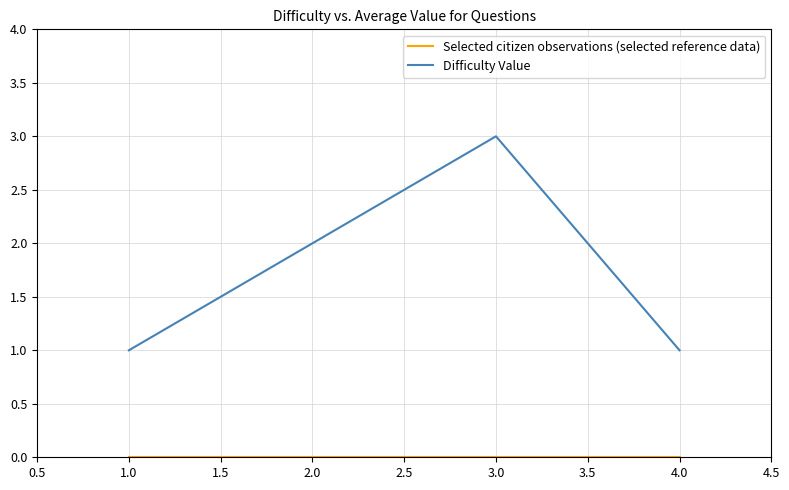

Between 1.0 and 2.0, which series saw the biggest shift?

Difficulty Value